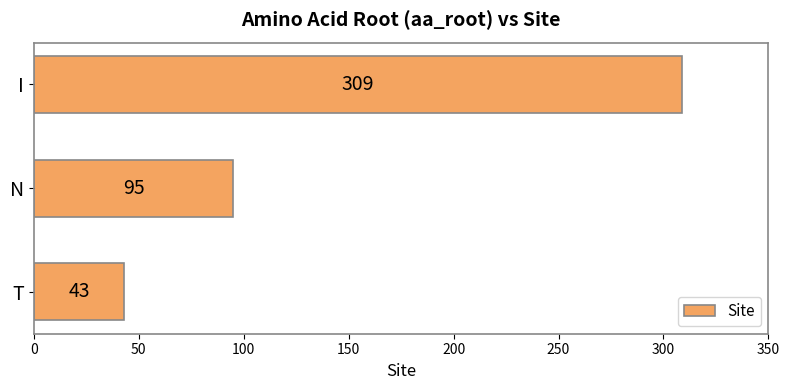

Where is the data nearest to the value 176?

N